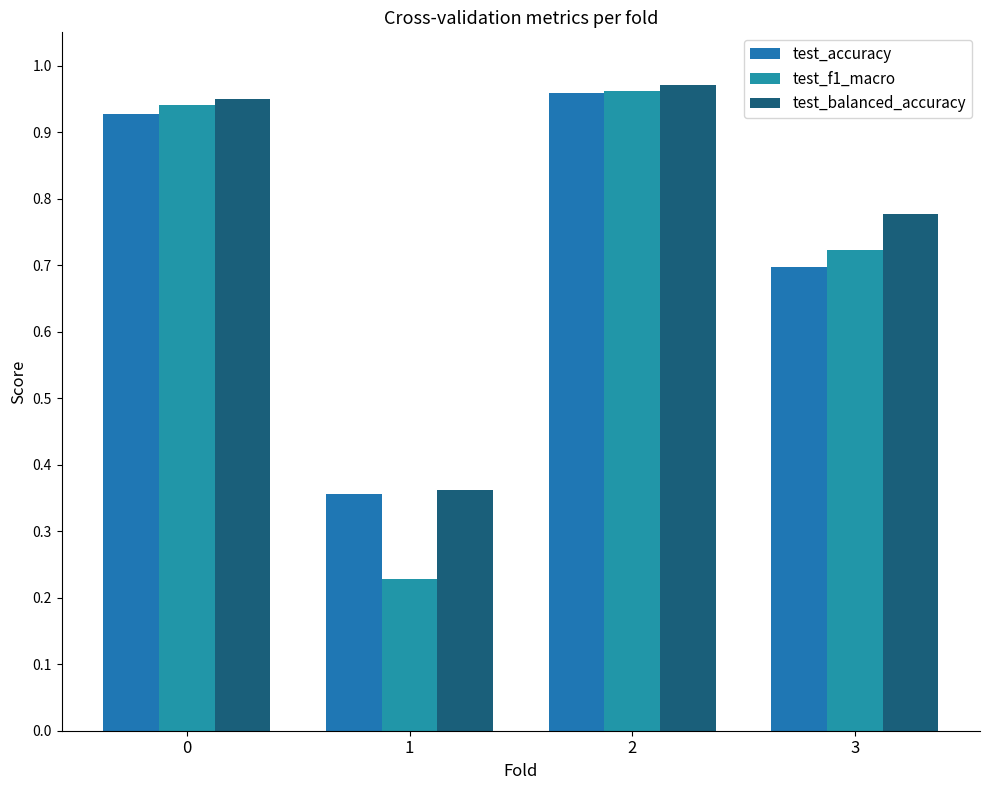

Where is test_f1_macro nearest to the value 0?

1